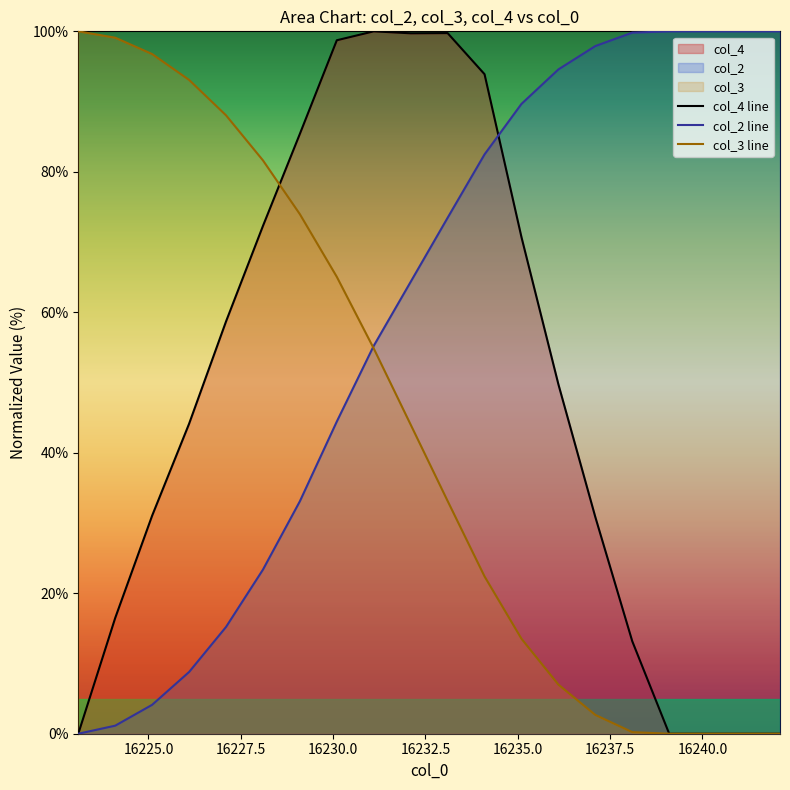

What is the difference between the maximum and minimum values in the col_3 series?

100.0